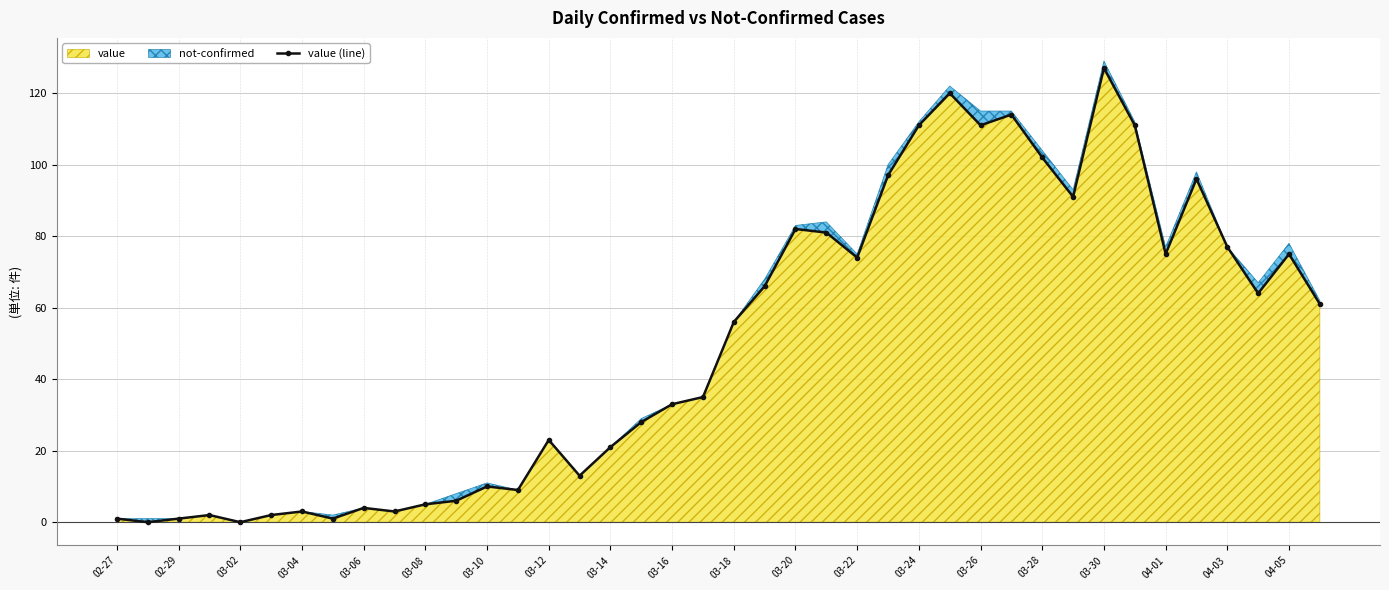

At which label does value reach its peak?

03-30